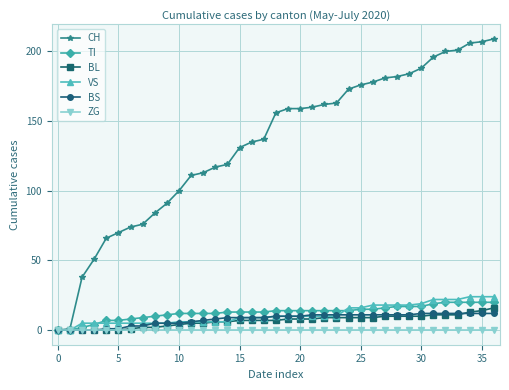

Which series has the widest spread of values?

CH